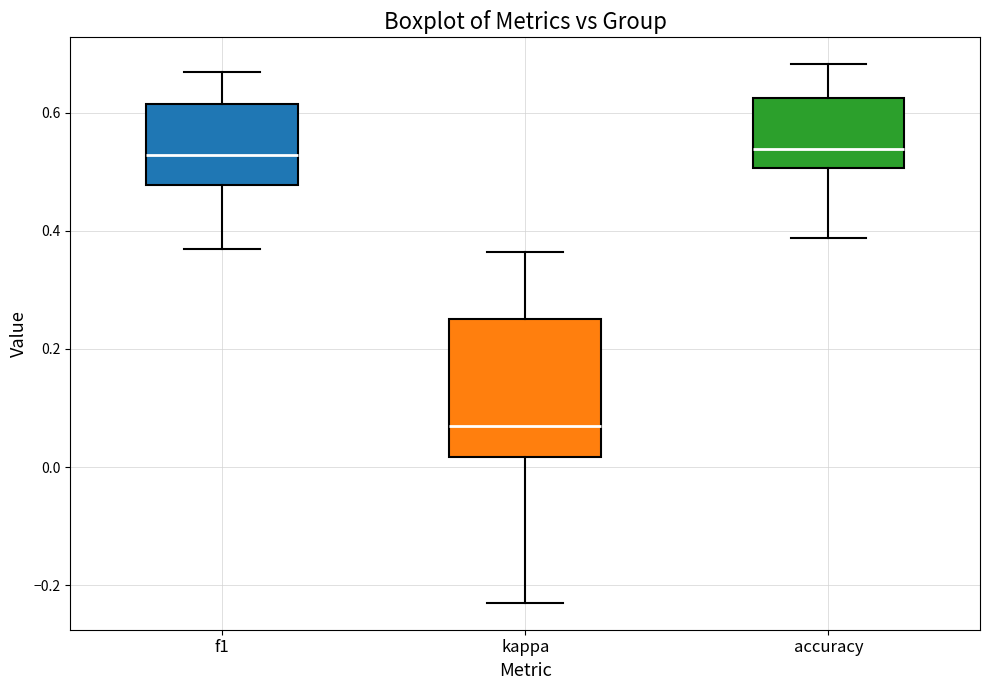

Which box's median line is the lowest?

kappa